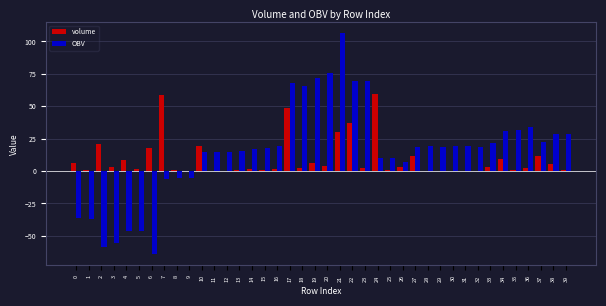

What is the total value across all series at 22?

106.5